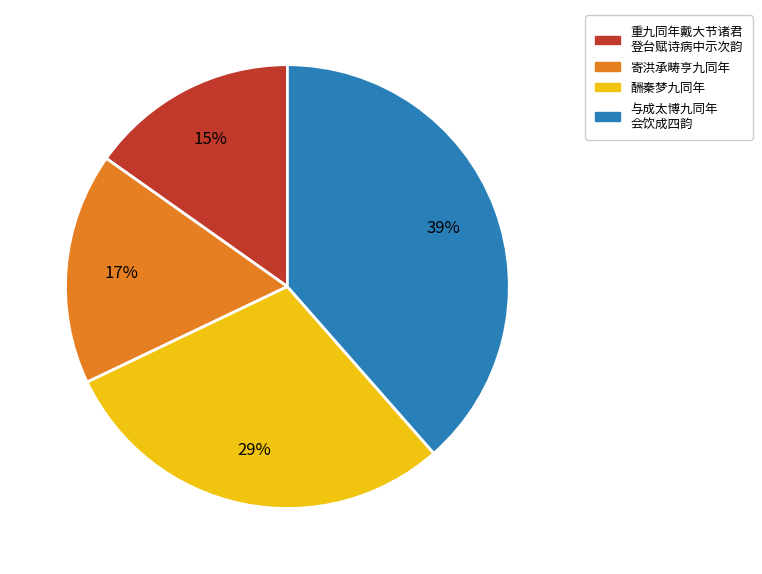

How many slices are in this pie chart?

4